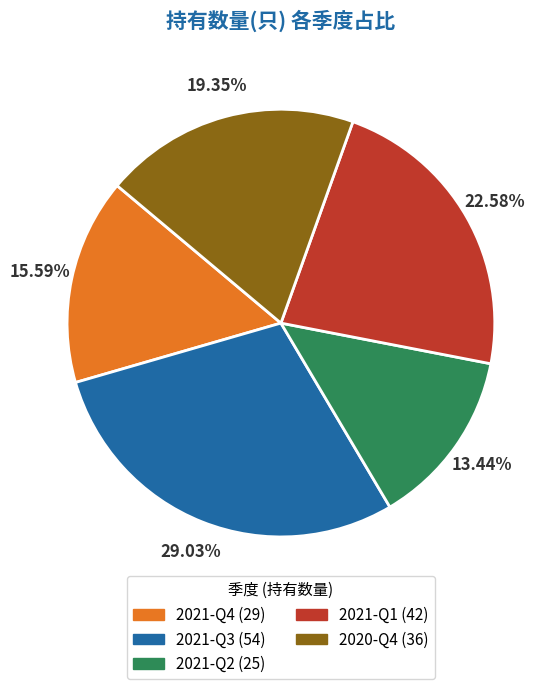

Rank the categories by value from lowest to highest.

2021-Q2, 2021-Q4, 2020-Q4, 2021-Q1, 2021-Q3